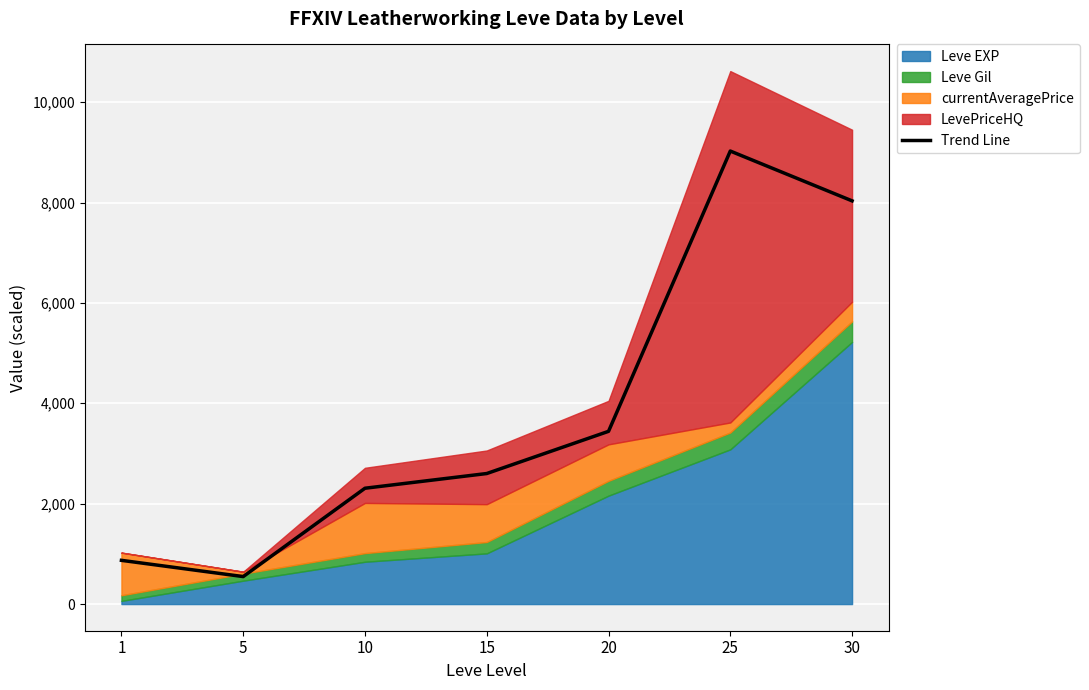

True or false: the data shows 8032.8 at 30.

True